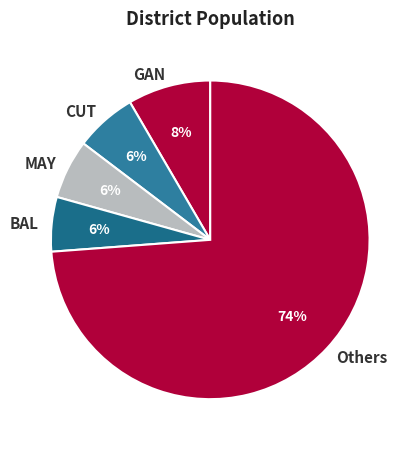

Between CUT and GAN, which is larger?

GAN